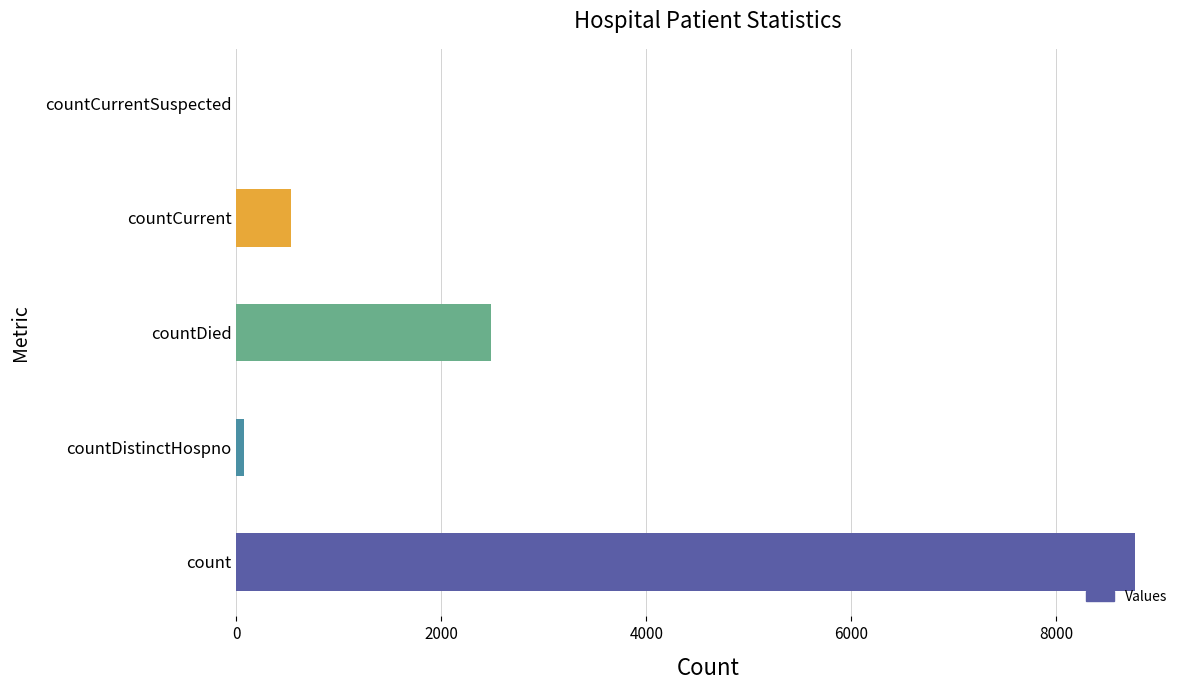

What is the sum of all values?

11867